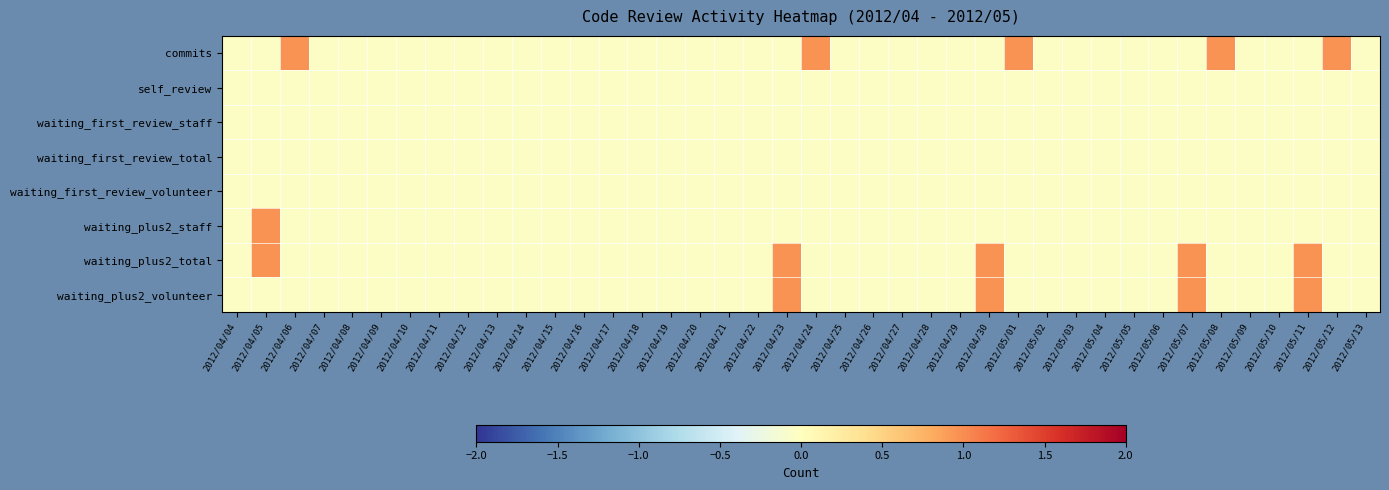

Reading left to right, transcribe all the data shown in this chart.

commits: 2012/04/04=-0.0	2012/04/05=-0.0	2012/04/06=1.0	2012/04/07=-0.0	2012/04/08=-0.0	2012/04/09=-0.0	2012/04/10=-0.0	2012/04/11=-0.0	2012/04/12=-0.0	2012/04/13=-0.0	2012/04/14=-0.0	2012/04/15=-0.0	2012/04/16=-0.0	2012/04/17=-0.0	2012/04/18=-0.0	2012/04/19=-0.0	2012/04/20=-0.0	2012/04/21=-0.0	2012/04/22=-0.0	2012/04/23=-0.0	2012/04/24=1.0	2012/04/25=-0.0	2012/04/26=-0.0	2012/04/27=-0.0	2012/04/28=-0.0	2012/04/29=-0.0	2012/04/30=-0.0	2012/05/01=1.0	2012/05/02=-0.0	2012/05/03=-0.0	2012/05/04=-0.0	2012/05/05=-0.0	2012/05/06=-0.0	2012/05/07=-0.0	2012/05/08=1.0	2012/05/09=-0.0	2012/05/10=-0.0	2012/05/11=-0.0	2012/05/12=1.0	2012/05/13=-0.0
self_review: 2012/04/04=-0.0	2012/04/05=-0.0	2012/04/06=-0.0	2012/04/07=-0.0	2012/04/08=-0.0	2012/04/09=-0.0	2012/04/10=-0.0	2012/04/11=-0.0	2012/04/12=-0.0	2012/04/13=-0.0	2012/04/14=-0.0	2012/04/15=-0.0	2012/04/16=-0.0	2012/04/17=-0.0	2012/04/18=-0.0	2012/04/19=-0.0	2012/04/20=-0.0	2012/04/21=-0.0	2012/04/22=-0.0	2012/04/23=-0.0	2012/04/24=-0.0	2012/04/25=-0.0	2012/04/26=-0.0	2012/04/27=-0.0	2012/04/28=-0.0	2012/04/29=-0.0	2012/04/30=-0.0	2012/05/01=-0.0	2012/05/02=-0.0	2012/05/03=-0.0	2012/05/04=-0.0	2012/05/05=-0.0	2012/05/06=-0.0	2012/05/07=-0.0	2012/05/08=-0.0	2012/05/09=-0.0	2012/05/10=-0.0	2012/05/11=-0.0	2012/05/12=-0.0	2012/05/13=-0.0
waiting_first_review_staff: 2012/04/04=-0.0	2012/04/05=-0.0	2012/04/06=-0.0	2012/04/07=-0.0	2012/04/08=-0.0	2012/04/09=-0.0	2012/04/10=-0.0	2012/04/11=-0.0	2012/04/12=-0.0	2012/04/13=-0.0	2012/04/14=-0.0	2012/04/15=-0.0	2012/04/16=-0.0	2012/04/17=-0.0	2012/04/18=-0.0	2012/04/19=-0.0	2012/04/20=-0.0	2012/04/21=-0.0	2012/04/22=-0.0	2012/04/23=-0.0	2012/04/24=-0.0	2012/04/25=-0.0	2012/04/26=-0.0	2012/04/27=-0.0	2012/04/28=-0.0	2012/04/29=-0.0	2012/04/30=-0.0	2012/05/01=-0.0	2012/05/02=-0.0	2012/05/03=-0.0	2012/05/04=-0.0	2012/05/05=-0.0	2012/05/06=-0.0	2012/05/07=-0.0	2012/05/08=-0.0	2012/05/09=-0.0	2012/05/10=-0.0	2012/05/11=-0.0	2012/05/12=-0.0	2012/05/13=-0.0
waiting_first_review_total: 2012/04/04=-0.0	2012/04/05=-0.0	2012/04/06=-0.0	2012/04/07=-0.0	2012/04/08=-0.0	2012/04/09=-0.0	2012/04/10=-0.0	2012/04/11=-0.0	2012/04/12=-0.0	2012/04/13=-0.0	2012/04/14=-0.0	2012/04/15=-0.0	2012/04/16=-0.0	2012/04/17=-0.0	2012/04/18=-0.0	2012/04/19=-0.0	2012/04/20=-0.0	2012/04/21=-0.0	2012/04/22=-0.0	2012/04/23=-0.0	2012/04/24=-0.0	2012/04/25=-0.0	2012/04/26=-0.0	2012/04/27=-0.0	2012/04/28=-0.0	2012/04/29=-0.0	2012/04/30=-0.0	2012/05/01=-0.0	2012/05/02=-0.0	2012/05/03=-0.0	2012/05/04=-0.0	2012/05/05=-0.0	2012/05/06=-0.0	2012/05/07=-0.0	2012/05/08=-0.0	2012/05/09=-0.0	2012/05/10=-0.0	2012/05/11=-0.0	2012/05/12=-0.0	2012/05/13=-0.0
waiting_first_review_volunteer: 2012/04/04=-0.0	2012/04/05=-0.0	2012/04/06=-0.0	2012/04/07=-0.0	2012/04/08=-0.0	2012/04/09=-0.0	2012/04/10=-0.0	2012/04/11=-0.0	2012/04/12=-0.0	2012/04/13=-0.0	2012/04/14=-0.0	2012/04/15=-0.0	2012/04/16=-0.0	2012/04/17=-0.0	2012/04/18=-0.0	2012/04/19=-0.0	2012/04/20=-0.0	2012/04/21=-0.0	2012/04/22=-0.0	2012/04/23=-0.0	2012/04/24=-0.0	2012/04/25=-0.0	2012/04/26=-0.0	2012/04/27=-0.0	2012/04/28=-0.0	2012/04/29=-0.0	2012/04/30=-0.0	2012/05/01=-0.0	2012/05/02=-0.0	2012/05/03=-0.0	2012/05/04=-0.0	2012/05/05=-0.0	2012/05/06=-0.0	2012/05/07=-0.0	2012/05/08=-0.0	2012/05/09=-0.0	2012/05/10=-0.0	2012/05/11=-0.0	2012/05/12=-0.0	2012/05/13=-0.0
waiting_plus2_staff: 2012/04/04=-0.0	2012/04/05=1.0	2012/04/06=-0.0	2012/04/07=-0.0	2012/04/08=-0.0	2012/04/09=-0.0	2012/04/10=-0.0	2012/04/11=-0.0	2012/04/12=-0.0	2012/04/13=-0.0	2012/04/14=-0.0	2012/04/15=-0.0	2012/04/16=-0.0	2012/04/17=-0.0	2012/04/18=-0.0	2012/04/19=-0.0	2012/04/20=-0.0	2012/04/21=-0.0	2012/04/22=-0.0	2012/04/23=-0.0	2012/04/24=-0.0	2012/04/25=-0.0	2012/04/26=-0.0	2012/04/27=-0.0	2012/04/28=-0.0	2012/04/29=-0.0	2012/04/30=-0.0	2012/05/01=-0.0	2012/05/02=-0.0	2012/05/03=-0.0	2012/05/04=-0.0	2012/05/05=-0.0	2012/05/06=-0.0	2012/05/07=-0.0	2012/05/08=-0.0	2012/05/09=-0.0	2012/05/10=-0.0	2012/05/11=-0.0	2012/05/12=-0.0	2012/05/13=-0.0
waiting_plus2_total: 2012/04/04=-0.0	2012/04/05=1.0	2012/04/06=-0.0	2012/04/07=-0.0	2012/04/08=-0.0	2012/04/09=-0.0	2012/04/10=-0.0	2012/04/11=-0.0	2012/04/12=-0.0	2012/04/13=-0.0	2012/04/14=-0.0	2012/04/15=-0.0	2012/04/16=-0.0	2012/04/17=-0.0	2012/04/18=-0.0	2012/04/19=-0.0	2012/04/20=-0.0	2012/04/21=-0.0	2012/04/22=-0.0	2012/04/23=1.0	2012/04/24=-0.0	2012/04/25=-0.0	2012/04/26=-0.0	2012/04/27=-0.0	2012/04/28=-0.0	2012/04/29=-0.0	2012/04/30=1.0	2012/05/01=-0.0	2012/05/02=-0.0	2012/05/03=-0.0	2012/05/04=-0.0	2012/05/05=-0.0	2012/05/06=-0.0	2012/05/07=1.0	2012/05/08=-0.0	2012/05/09=-0.0	2012/05/10=-0.0	2012/05/11=1.0	2012/05/12=-0.0	2012/05/13=-0.0
waiting_plus2_volunteer: 2012/04/04=-0.0	2012/04/05=-0.0	2012/04/06=-0.0	2012/04/07=-0.0	2012/04/08=-0.0	2012/04/09=-0.0	2012/04/10=-0.0	2012/04/11=-0.0	2012/04/12=-0.0	2012/04/13=-0.0	2012/04/14=-0.0	2012/04/15=-0.0	2012/04/16=-0.0	2012/04/17=-0.0	2012/04/18=-0.0	2012/04/19=-0.0	2012/04/20=-0.0	2012/04/21=-0.0	2012/04/22=-0.0	2012/04/23=1.0	2012/04/24=-0.0	2012/04/25=-0.0	2012/04/26=-0.0	2012/04/27=-0.0	2012/04/28=-0.0	2012/04/29=-0.0	2012/04/30=1.0	2012/05/01=-0.0	2012/05/02=-0.0	2012/05/03=-0.0	2012/05/04=-0.0	2012/05/05=-0.0	2012/05/06=-0.0	2012/05/07=1.0	2012/05/08=-0.0	2012/05/09=-0.0	2012/05/10=-0.0	2012/05/11=1.0	2012/05/12=-0.0	2012/05/13=-0.0